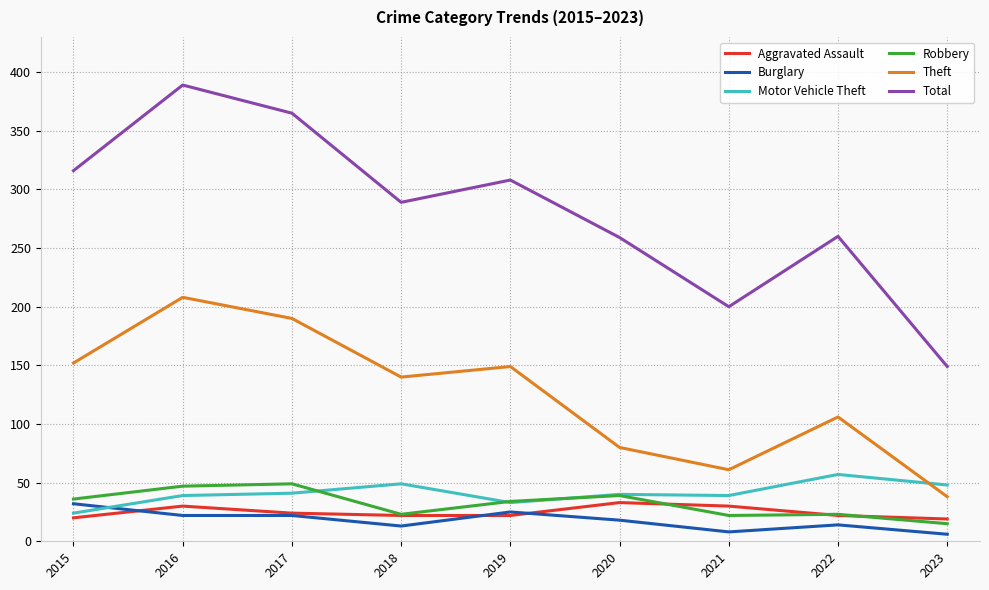

True or false: Theft and Robbery cross at least once.

False